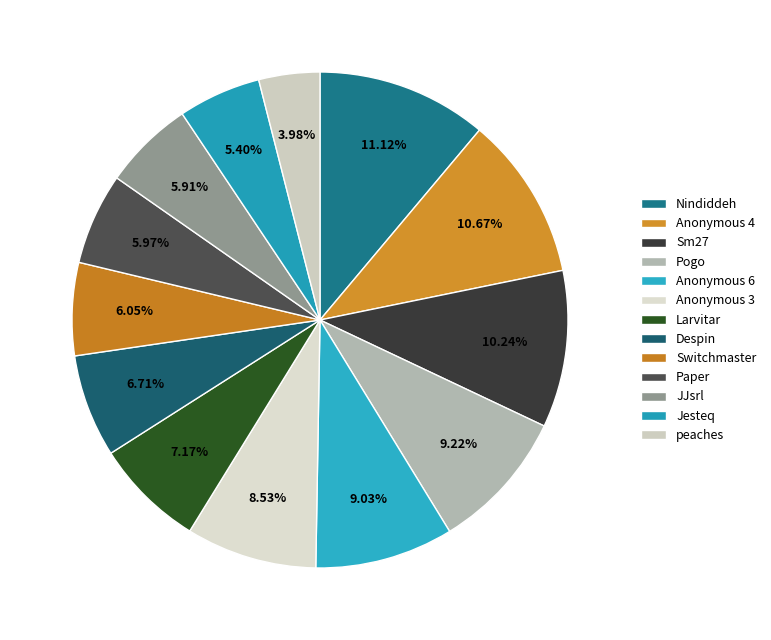

Rank the categories by value from lowest to highest.

peaches, Jesteq, JJsrl, Paper, Switchmaster, Despin, Larvitar, Anonymous 3, Anonymous 6, Pogo, Sm27, Anonymous 4, Nindiddeh